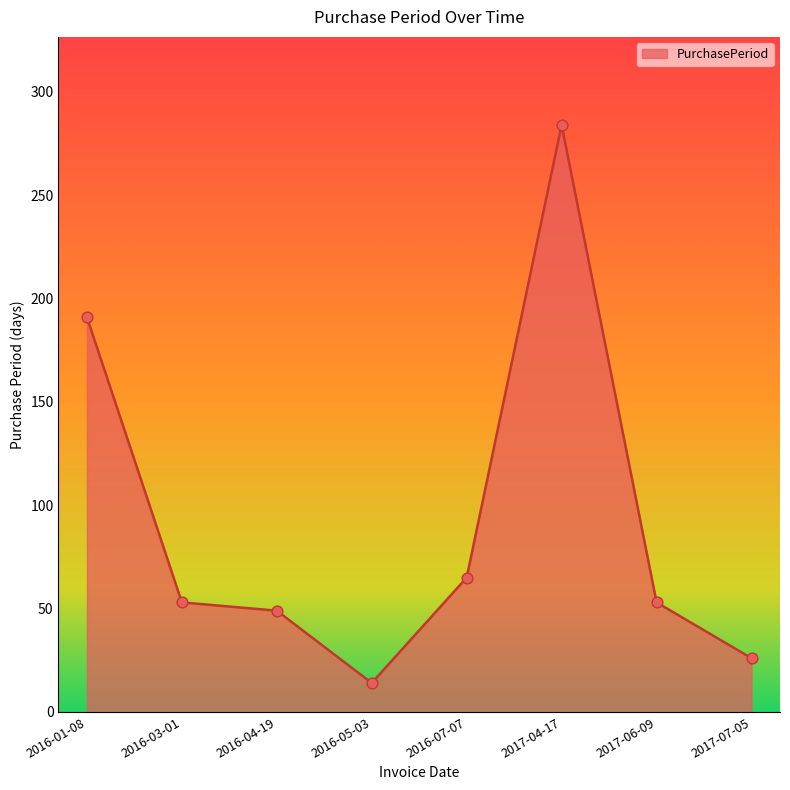

What is the change in value from 2016-01-08 to 2016-07-07?

-126